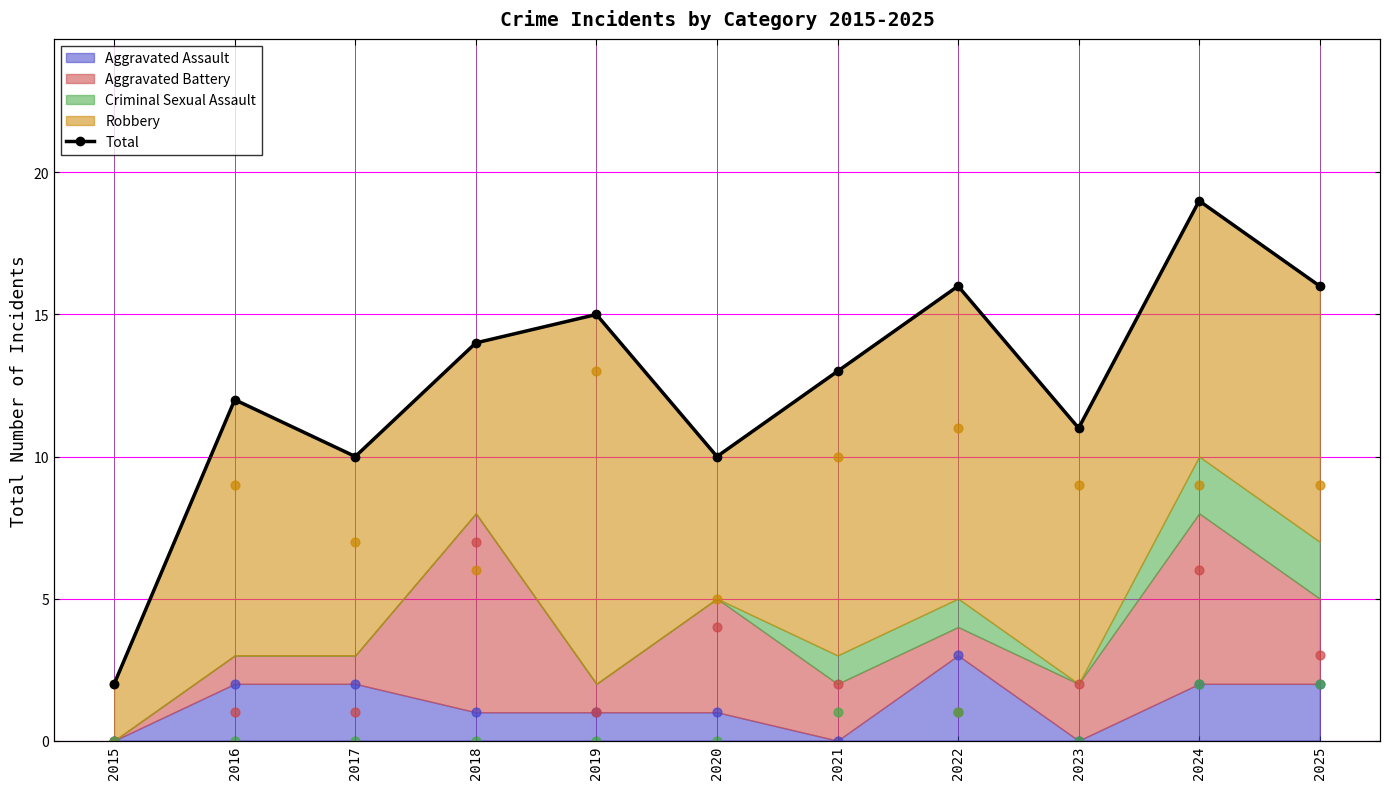

What is the ratio of the value at 2021 to the value at 2018?

0.9